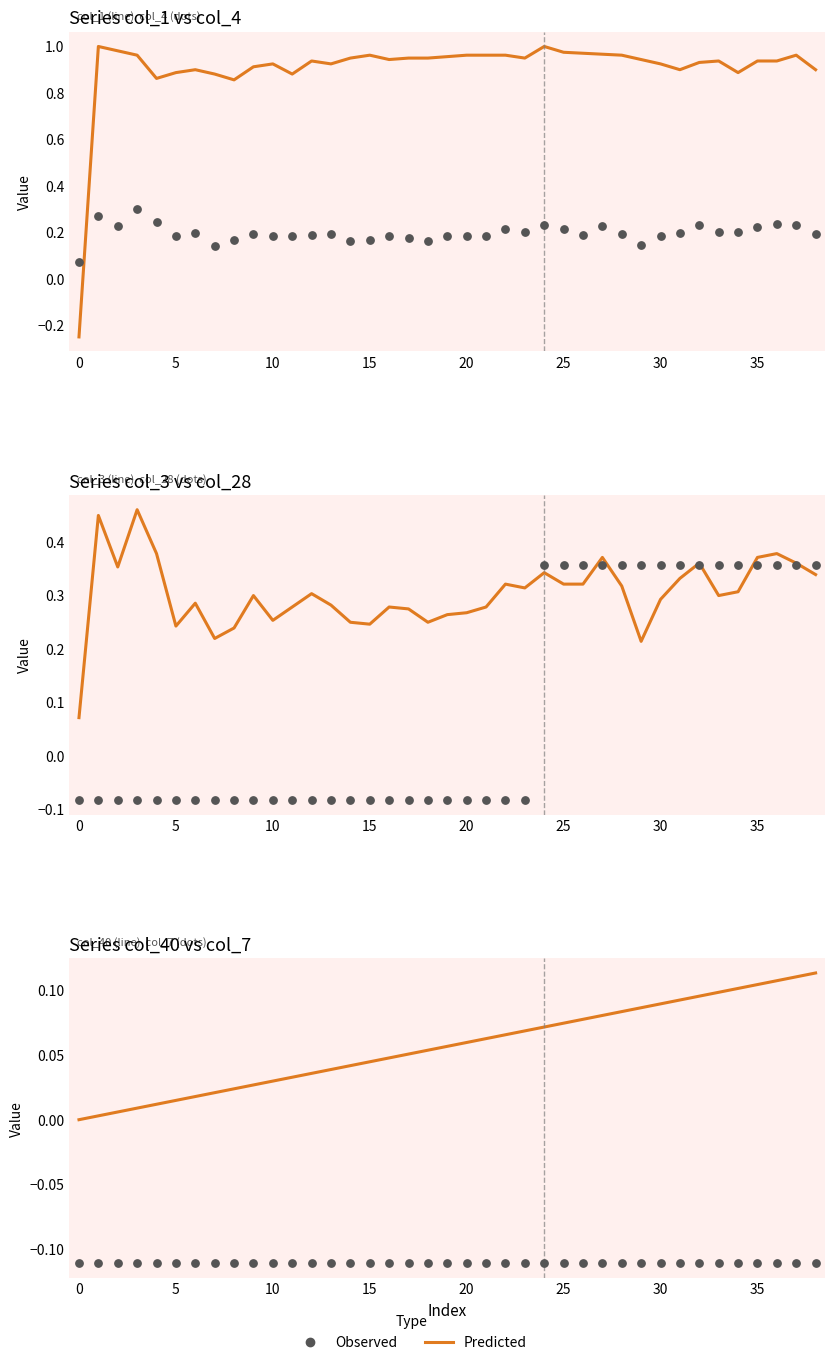

Which series reaches the maximum Y coordinate?

Predicted